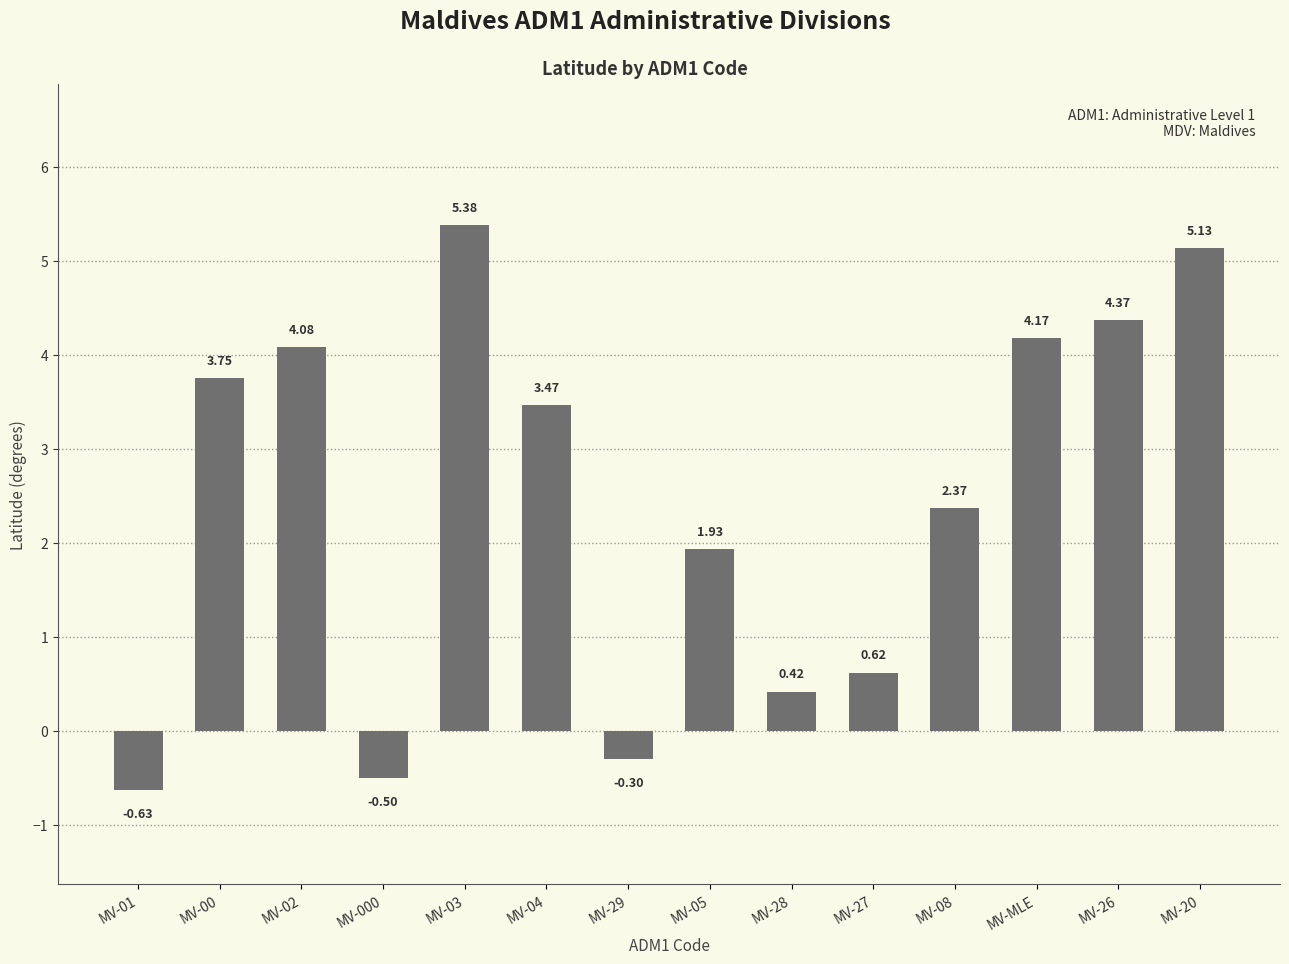

List the labels in order of value, largest first.

MV-03, MV-20, MV-26, MV-MLE, MV-02, MV-00, MV-04, MV-08, MV-05, MV-27, MV-28, MV-29, MV-000, MV-01